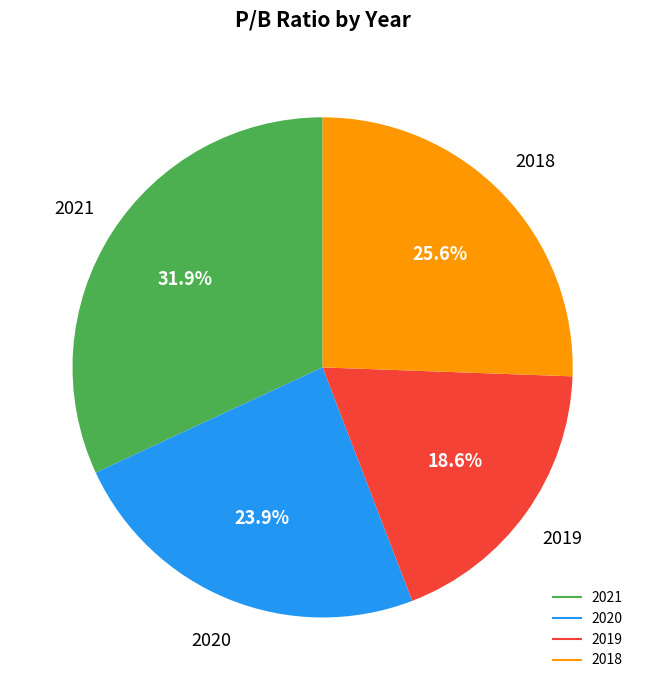

Rank the categories by value from lowest to highest.

2019, 2020, 2018, 2021